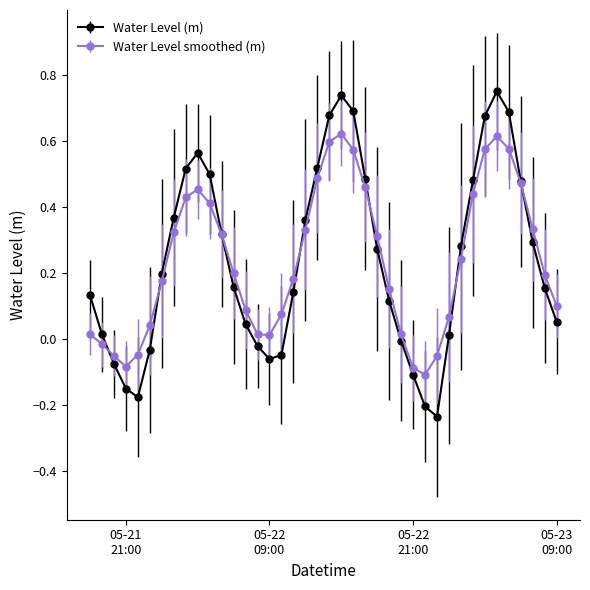

Which series has the largest range (max minus min)?

Water Level (m)